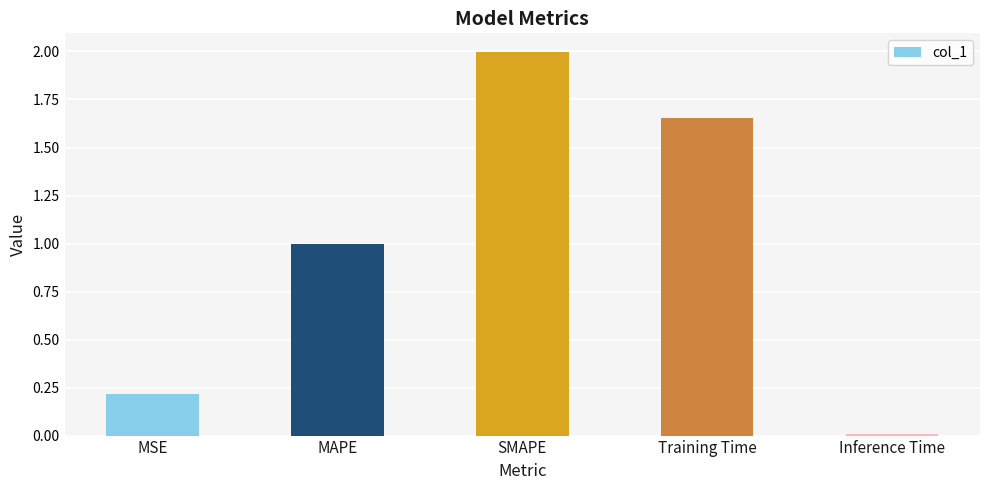

What position from the left is Training Time?

4